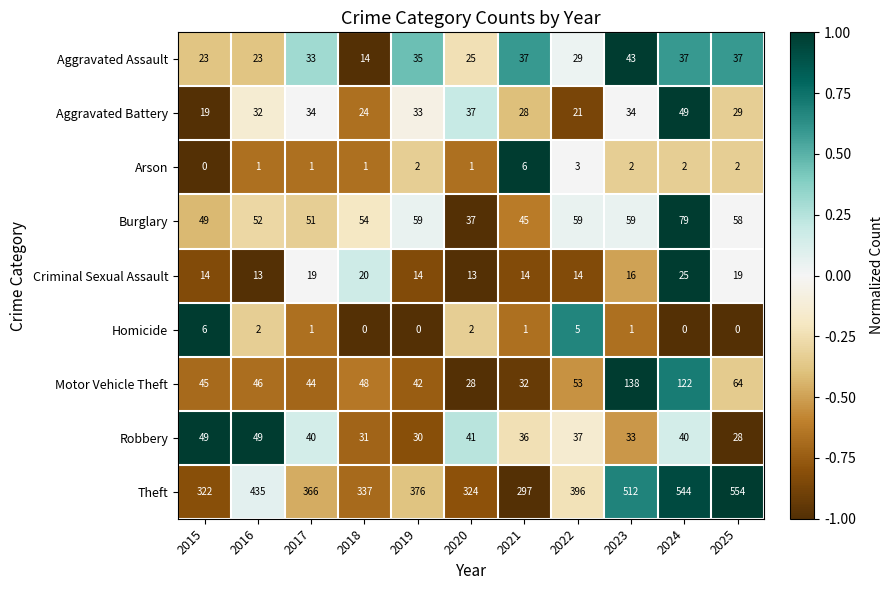

Rank the series at 2024 from lowest to highest value.

Homicide, Arson, Criminal Sexual Assault, Aggravated Assault, Robbery, Aggravated Battery, Burglary, Motor Vehicle Theft, Theft